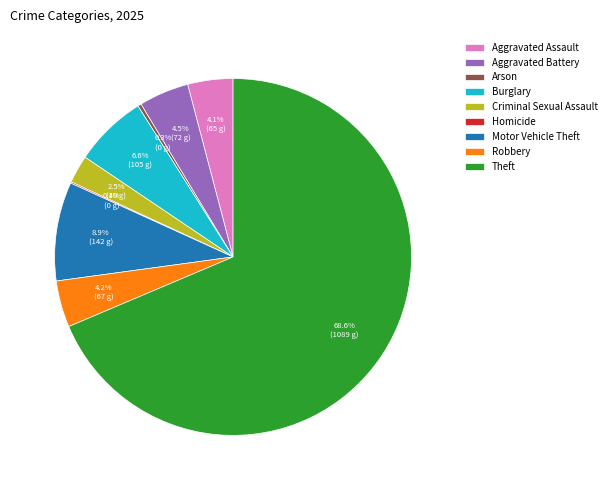

What is the ratio of the value at Criminal Sexual Assault to the value at Aggravated Assault?

0.6